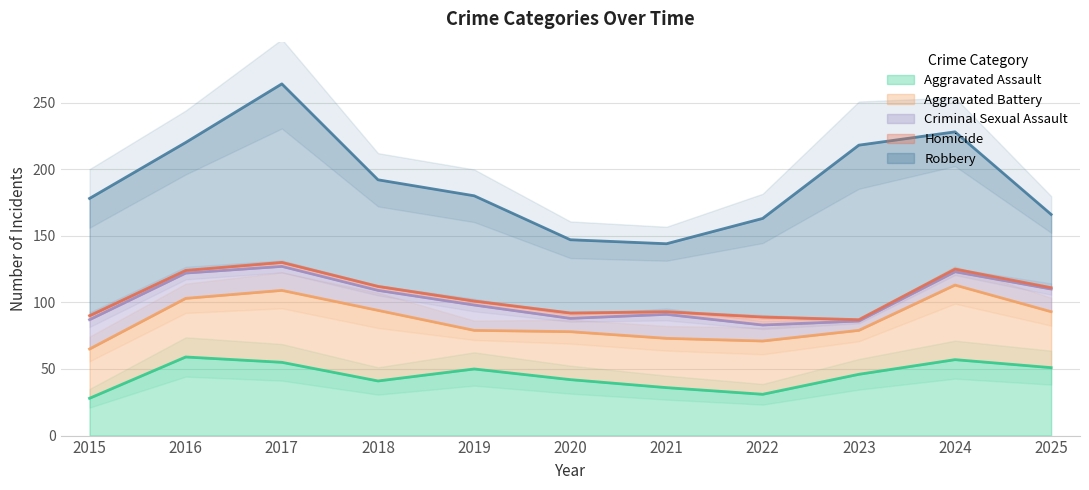

How many lines are shown in the chart?

5